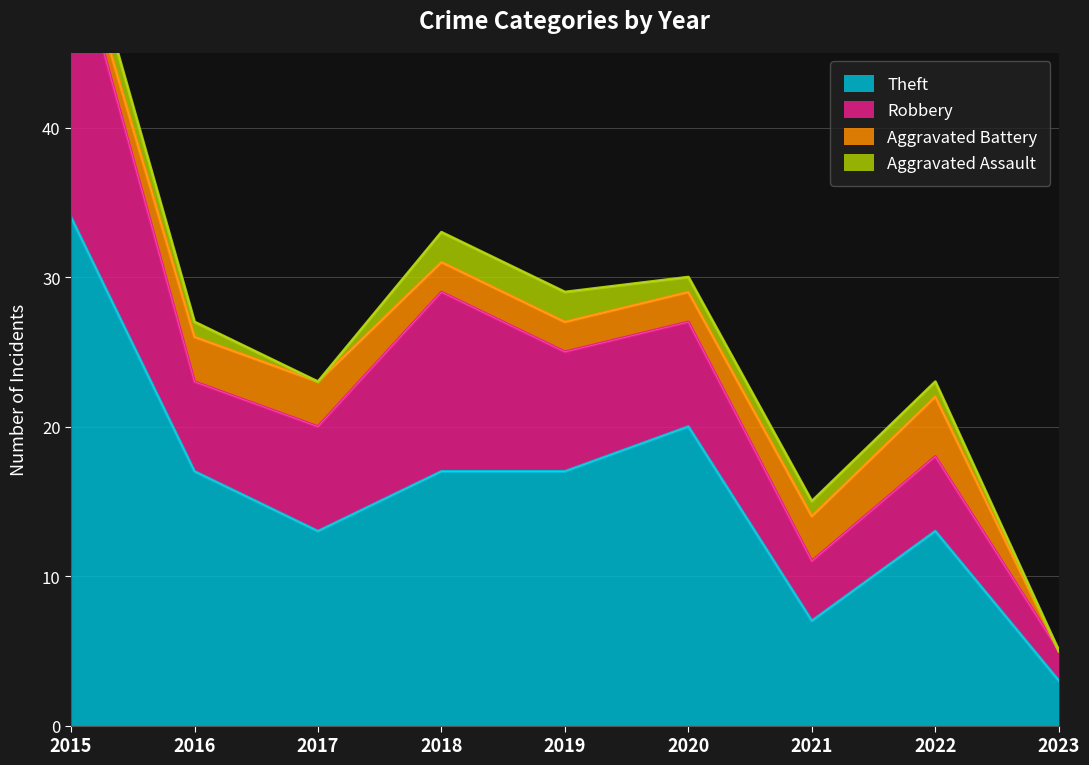

What is the spread (max minus min) of values at 2016?

16